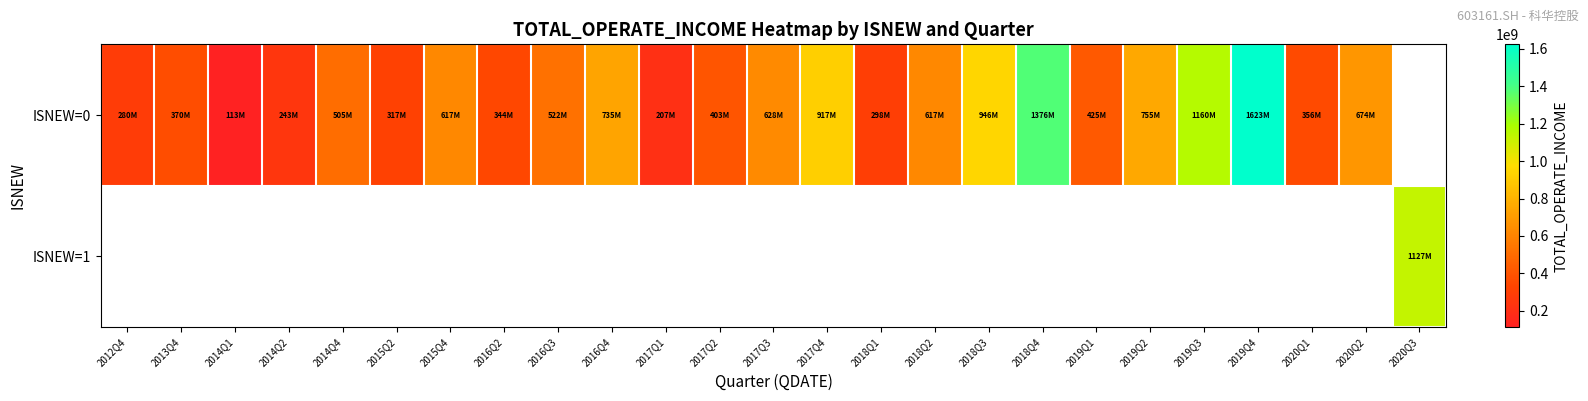

At how many categories does at least one series exceed 1438191116?

1